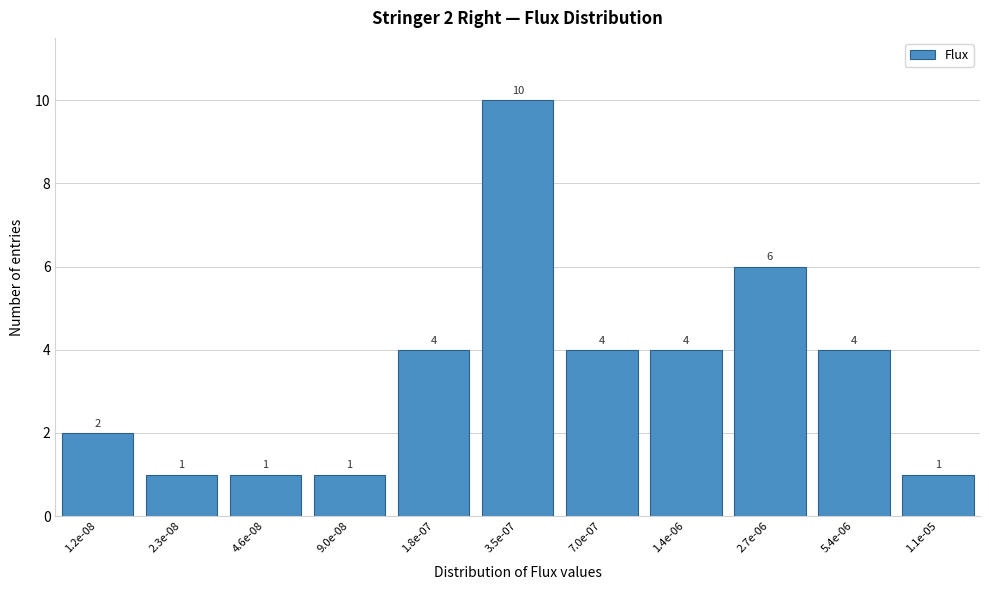

Reading left to right, transcribe all the data shown in this chart.

1.2e-08=2	2.3e-08=1	4.6e-08=1	9.0e-08=1	1.8e-07=4	3.5e-07=10	7.0e-07=4	1.4e-06=4	2.7e-06=6	5.4e-06=4	1.1e-05=1